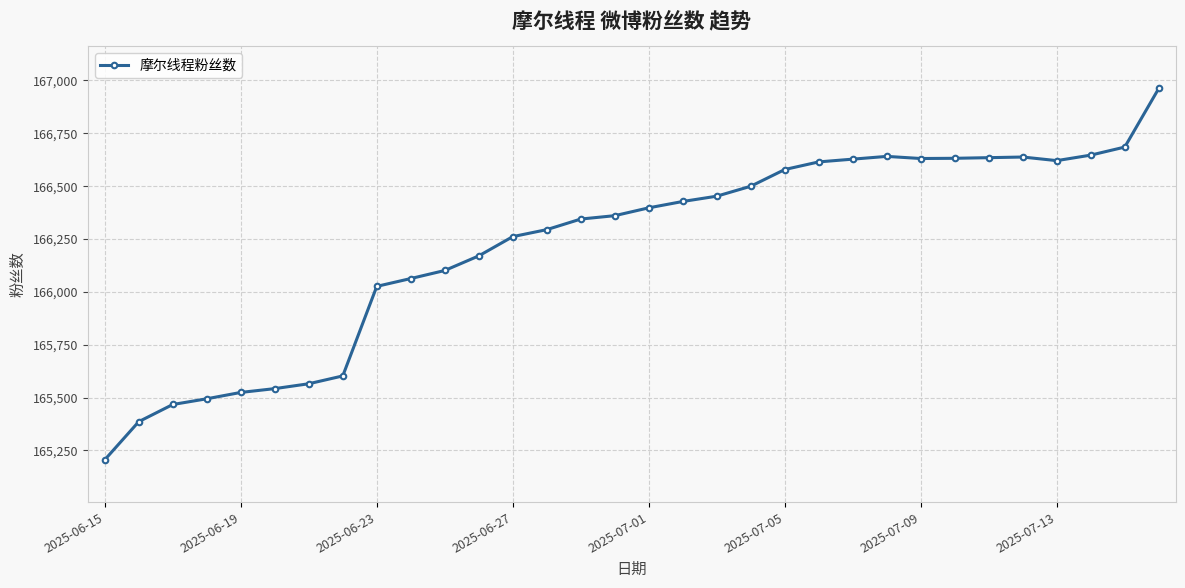

How many lines are shown in the chart?

1